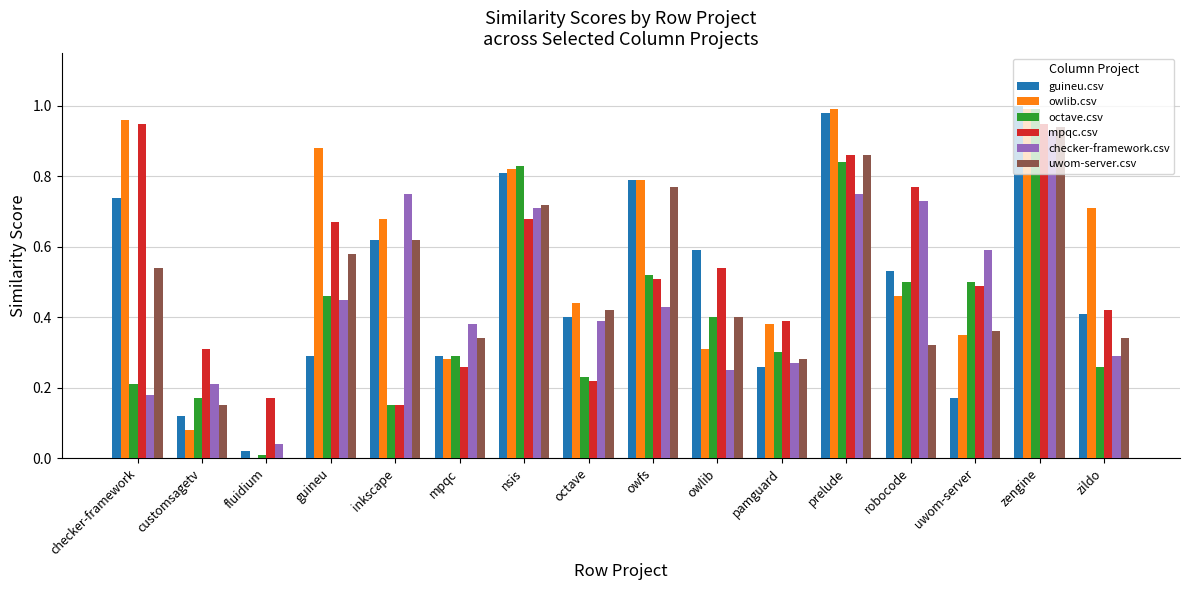

Which series changed the most between pamguard and zengine?

guineu.csv